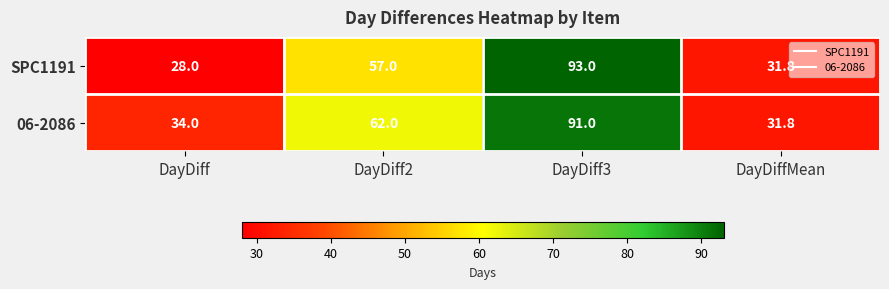

Reading left to right, what are all the values shown in this chart?

SPC1191: 28.0	57.0	93.0	31.8
06-2086: 34.0	62.0	91.0	31.8